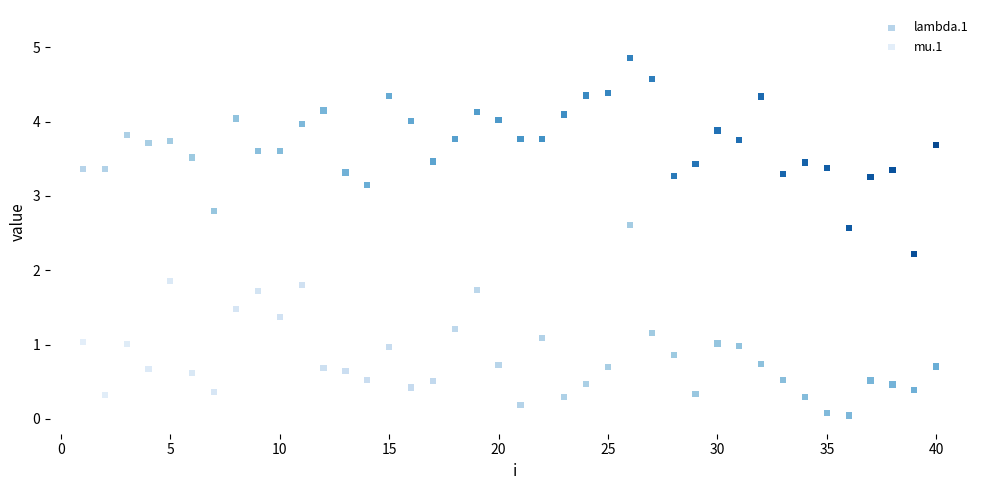

Across all data points, what is the range of Y values (max minus min)?

4.8